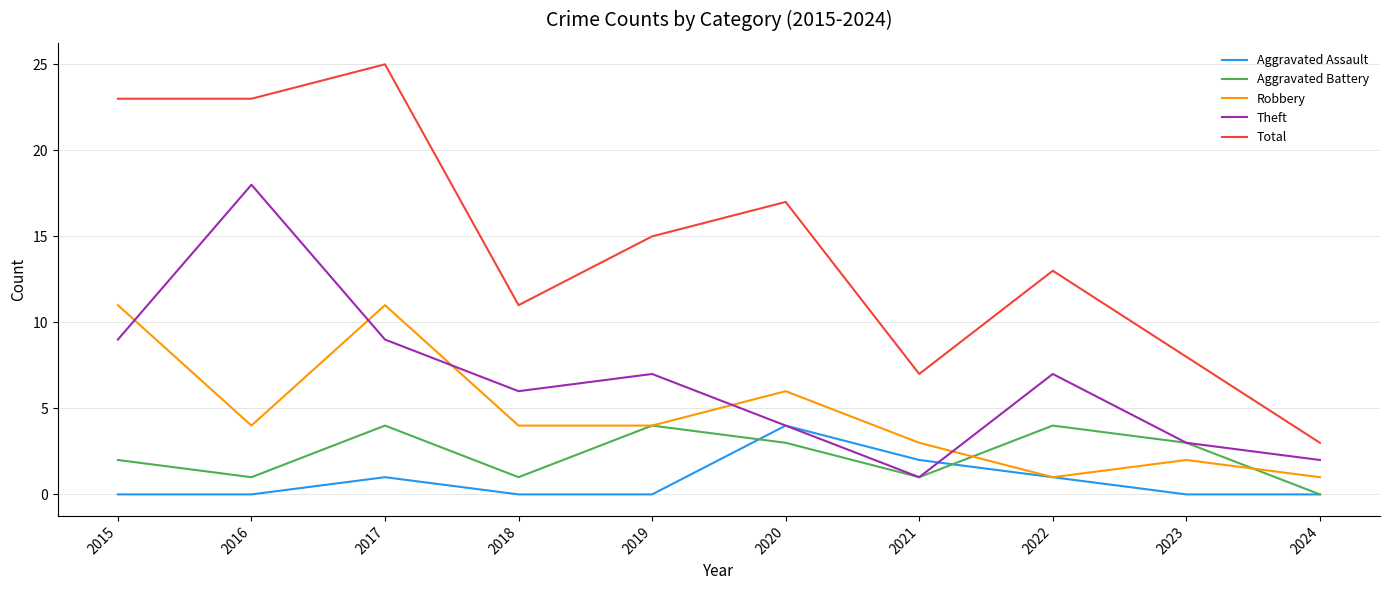

At which label does Robbery first exceed 4?

2015